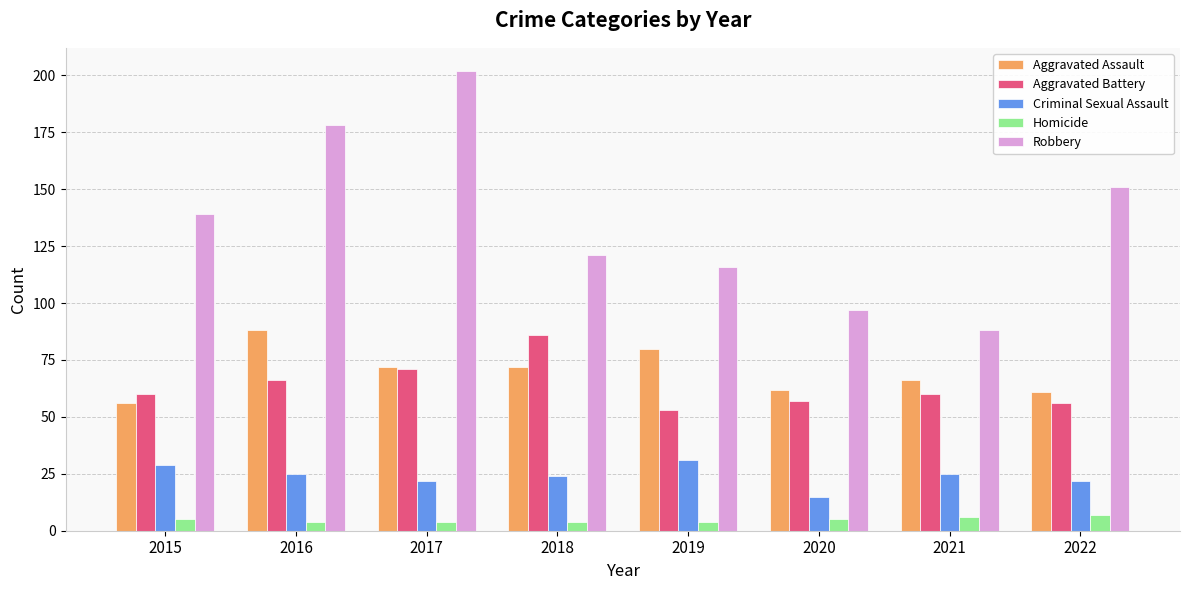

What value does the Criminal Sexual Assault series have at 2020?

15